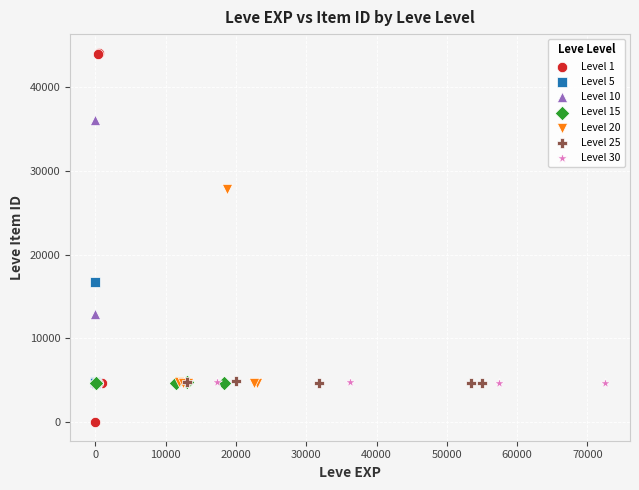

Which series reaches the maximum Y coordinate?

Level 1